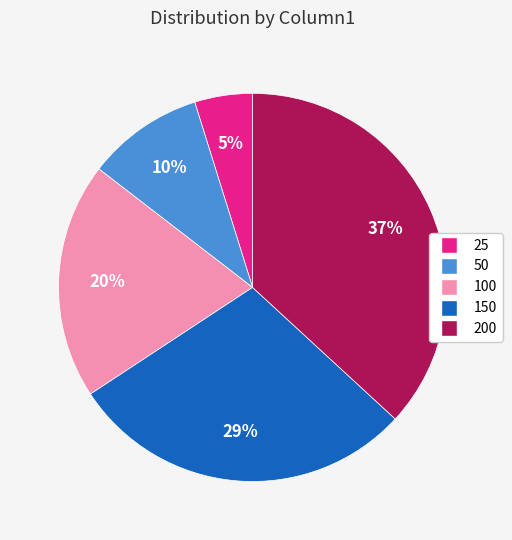

What percentage is the 200 slice, to the nearest percent?

37%